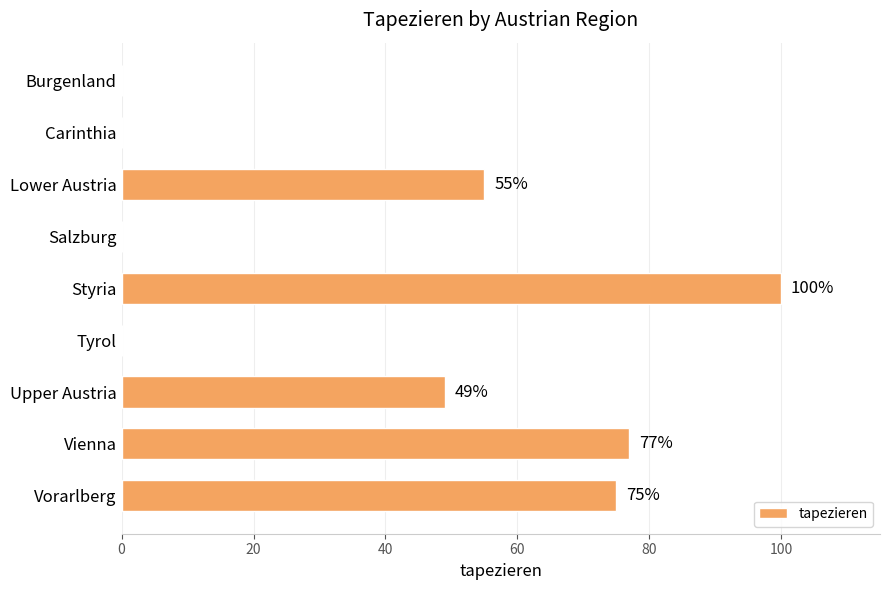

Count the number of categories in the chart.

9